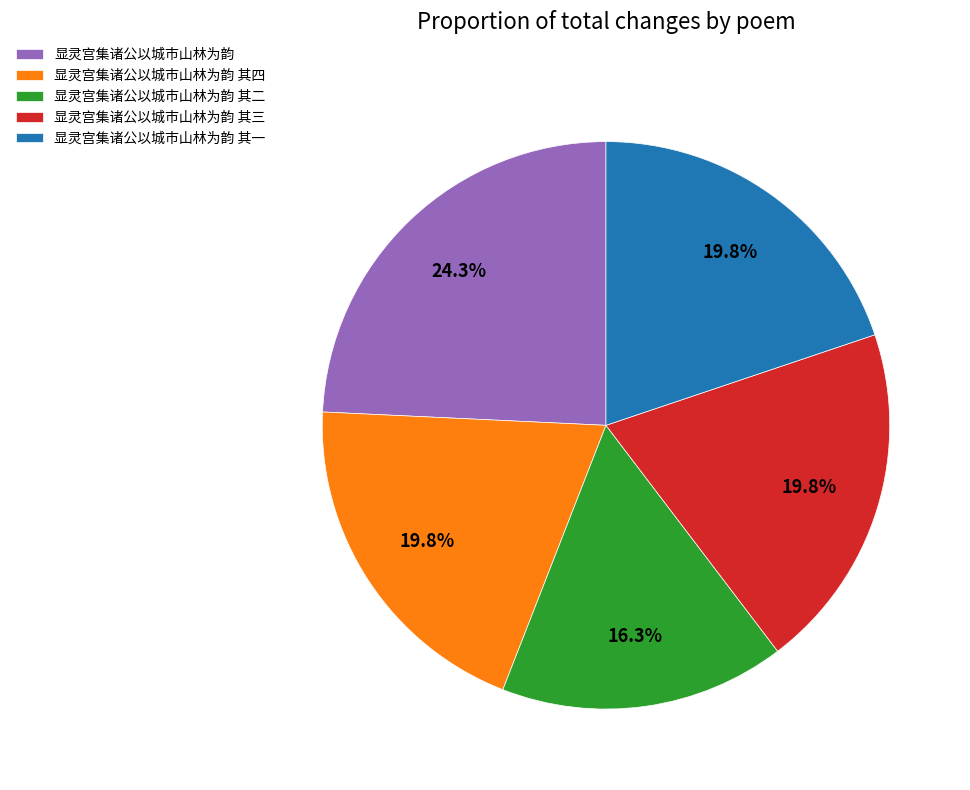

Between 显灵宫集诸公以城市山林为韵 其二 and 显灵宫集诸公以城市山林为韵, which is larger?

显灵宫集诸公以城市山林为韵